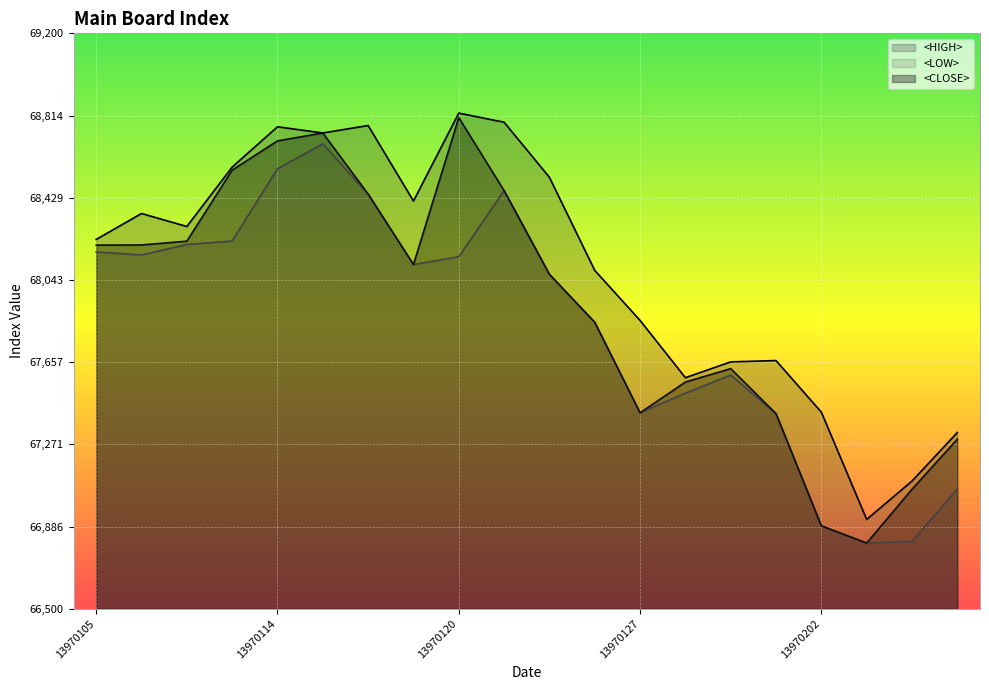

What are all the series names shown in the legend?

<HIGH>, <LOW>, <CLOSE>